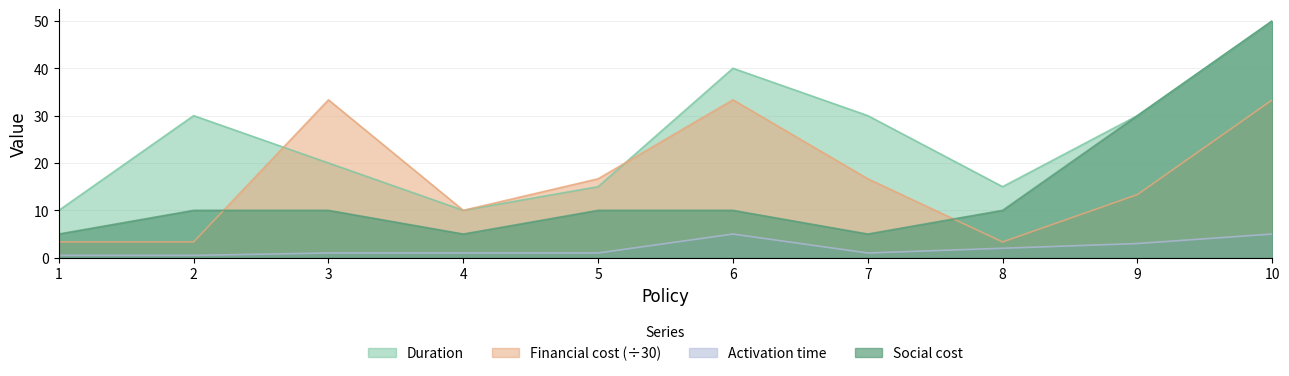

True or false: Duration has a value of 15.0 at 8.

True